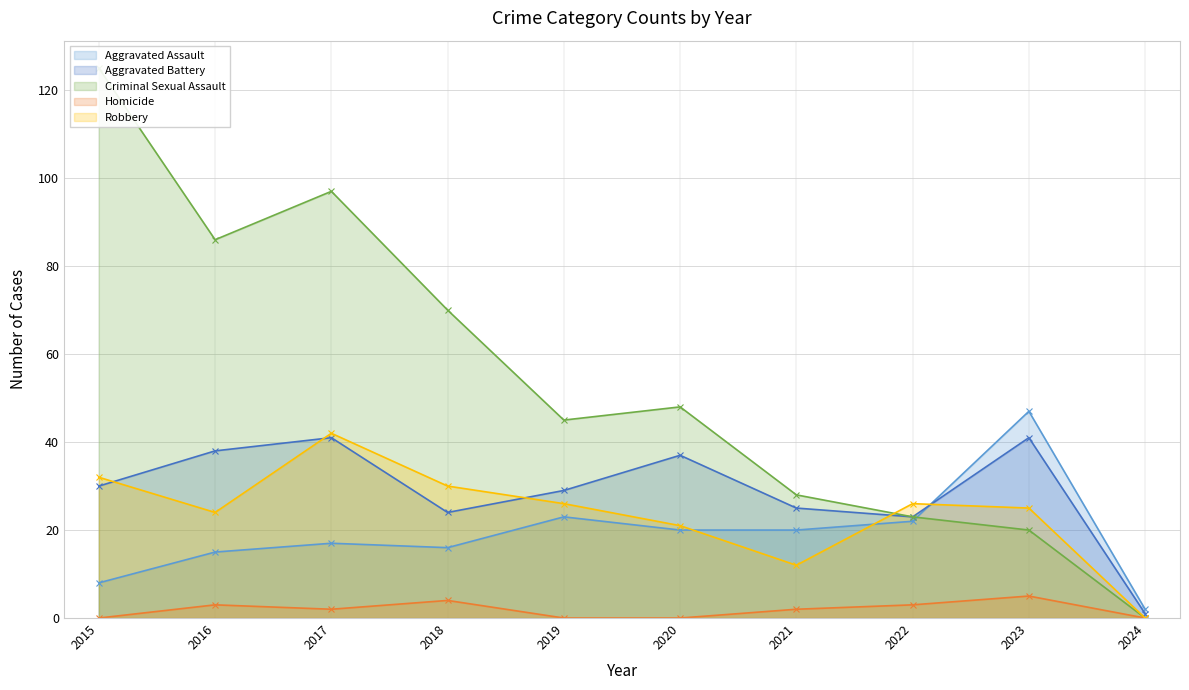

Which label corresponds to the smallest value in the chart?

2024